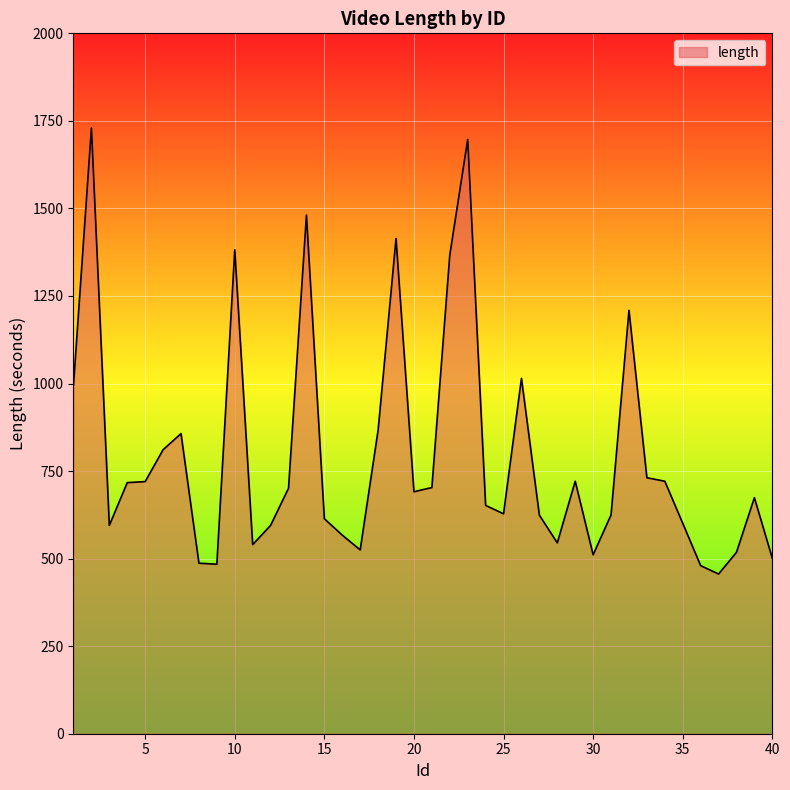

What is the minimum value shown in the chart?

456